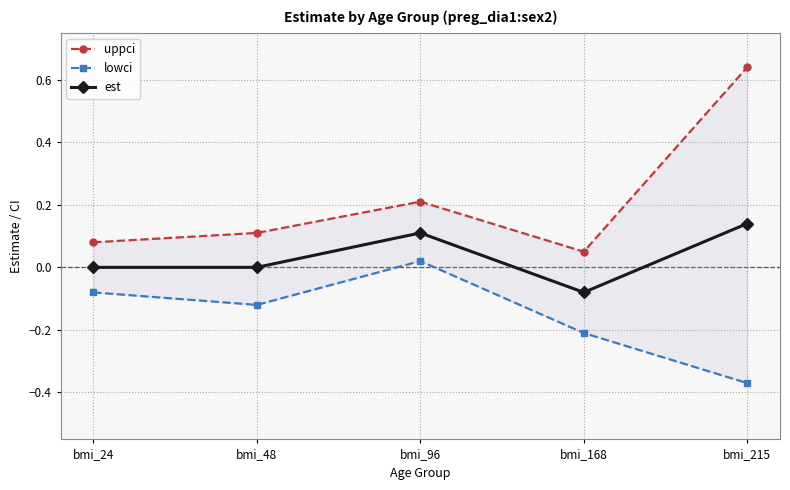

What is the difference between the second highest and second lowest values in the est series?

0.1